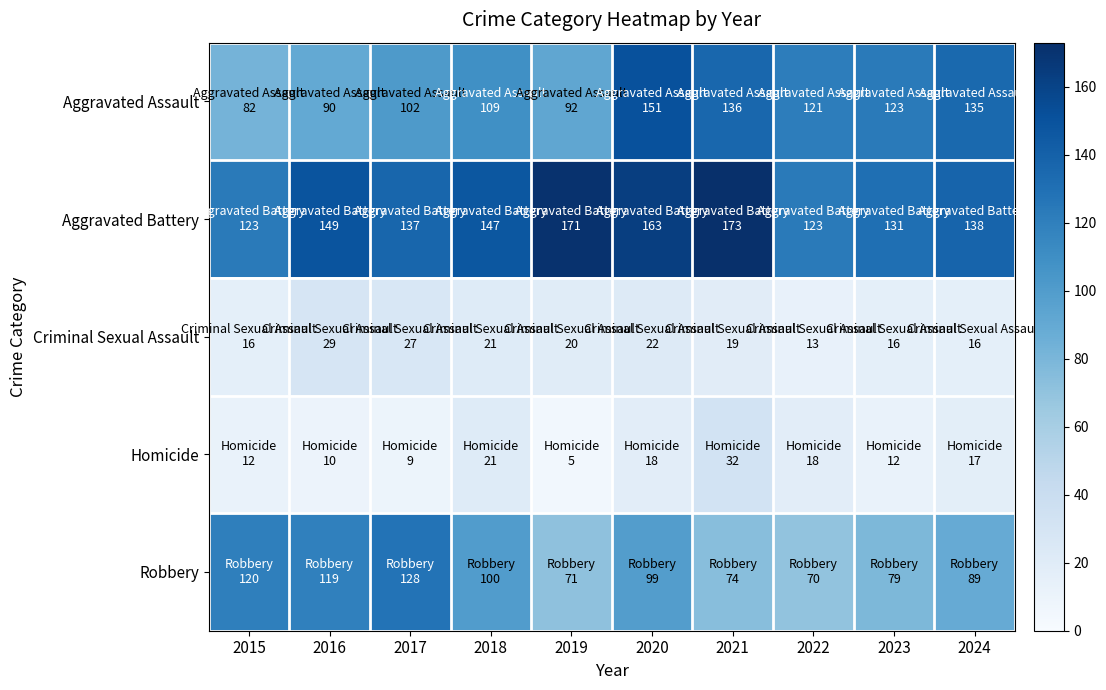

Count the number of categories in the chart.

10